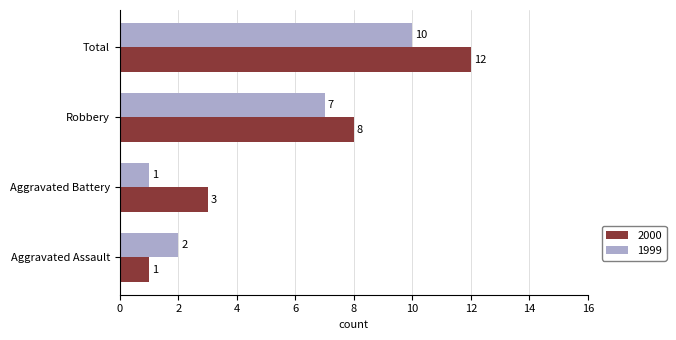

How many data points does each series have?

4